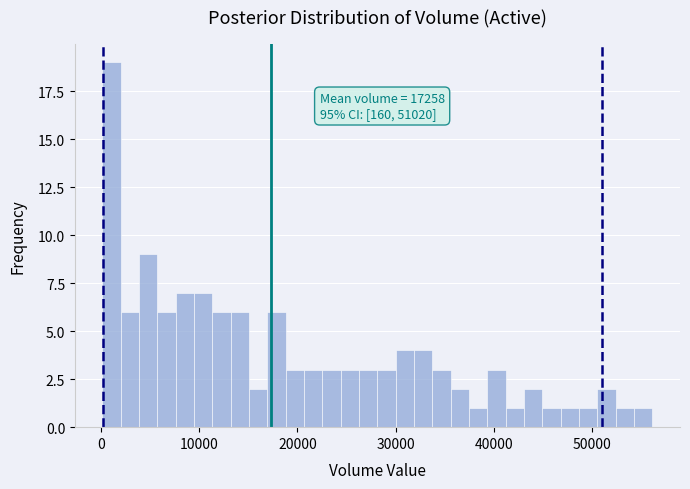

Around what value on the x-axis is the tallest bar? Give the approximate position of its centre, as read against the axis.

1000